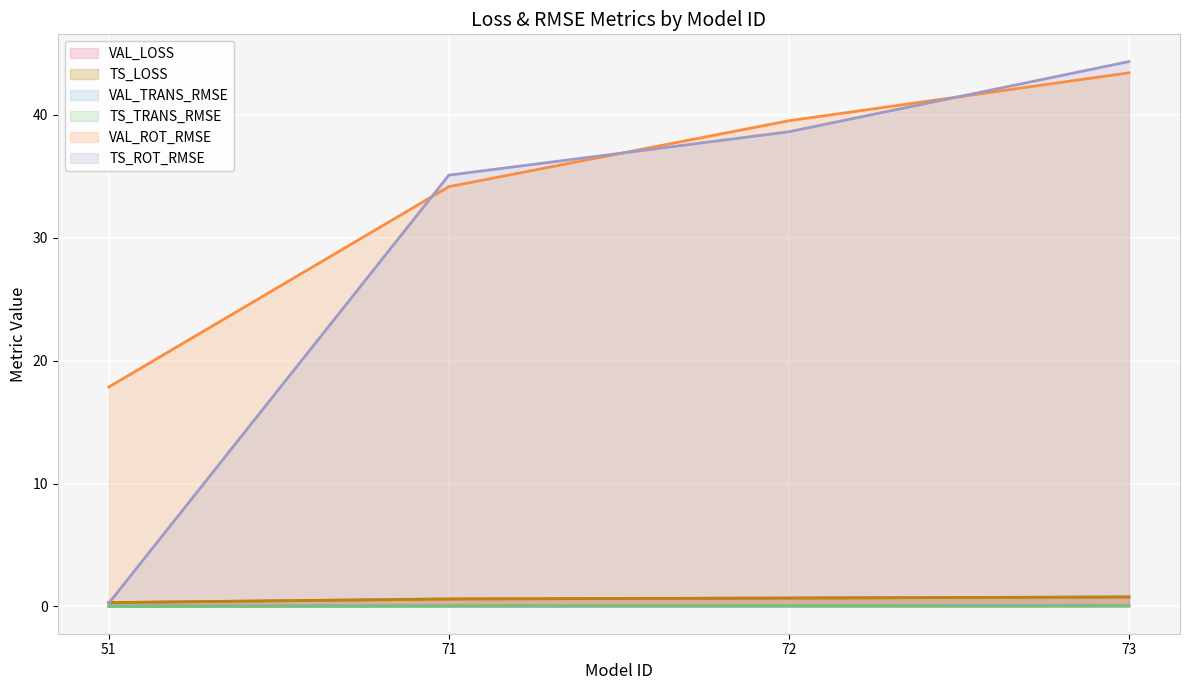

What is the sum of all VAL_TRANS_RMSE values?

0.2